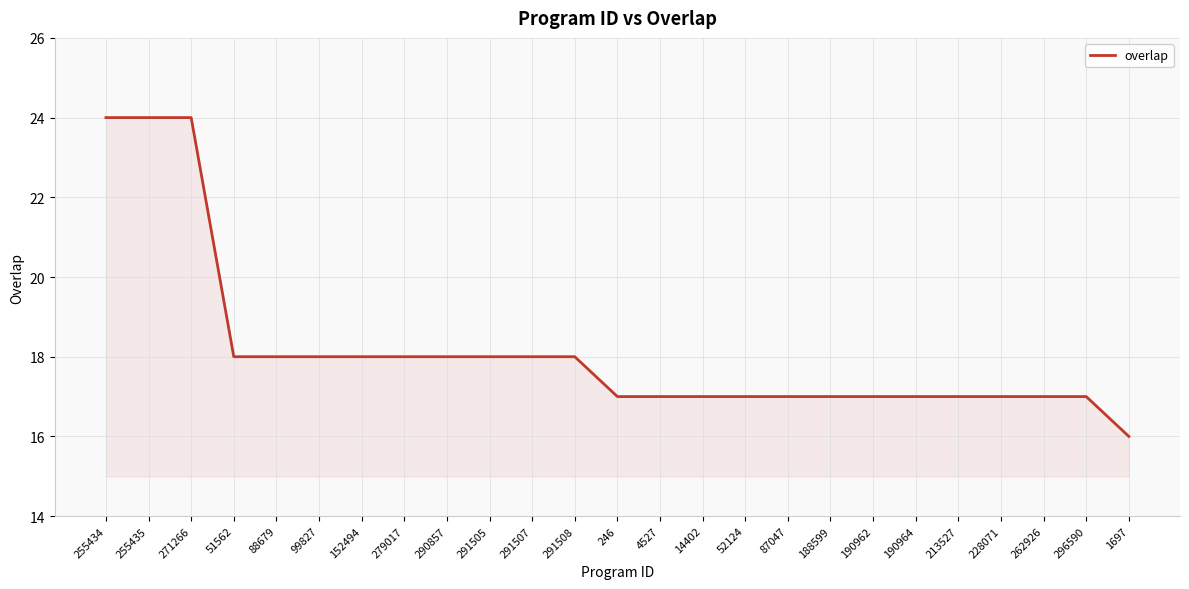

What position from the right is 291508?

14